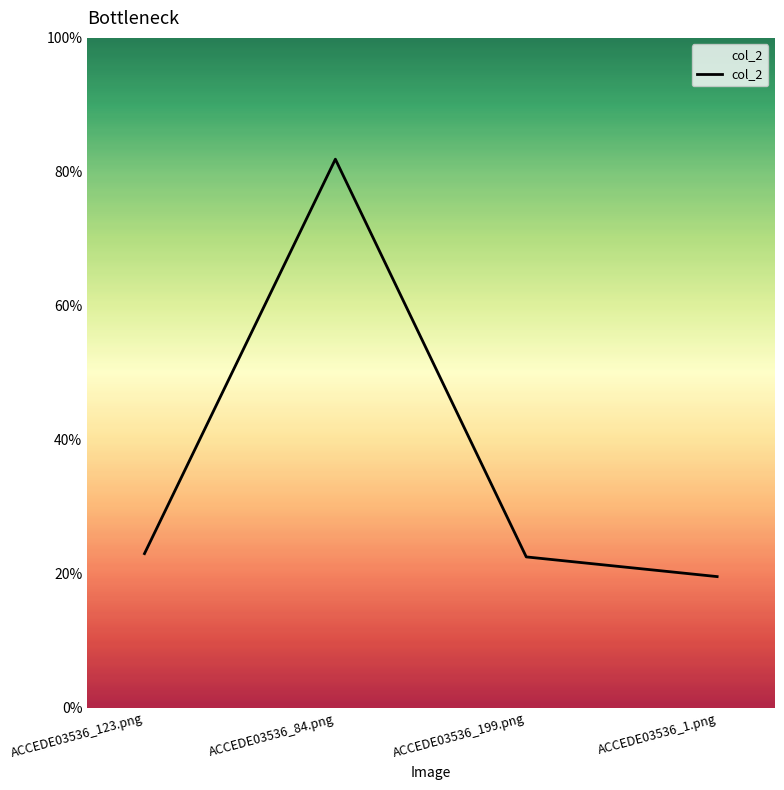

Which label corresponds to the largest value in the chart?

ACCEDE03536_84.png